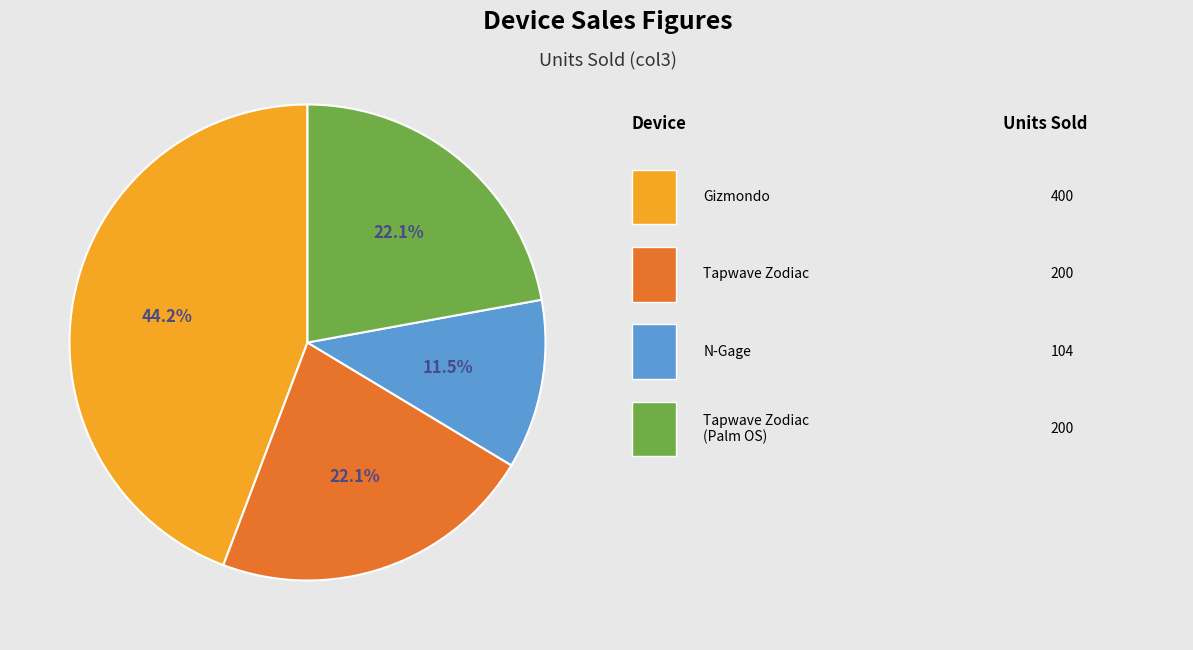

Does any single category account for the majority?

No